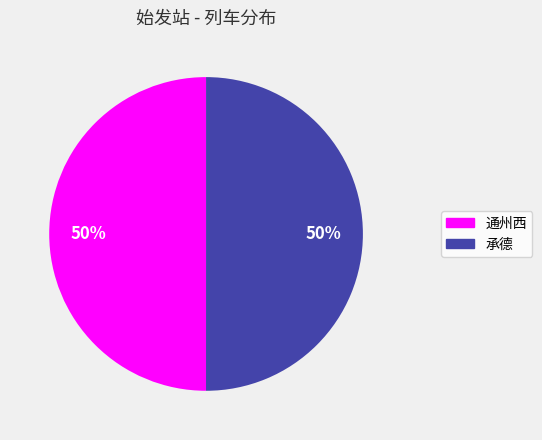

Approximately how many times larger is the value at 承德 compared to 通州西?

1.0